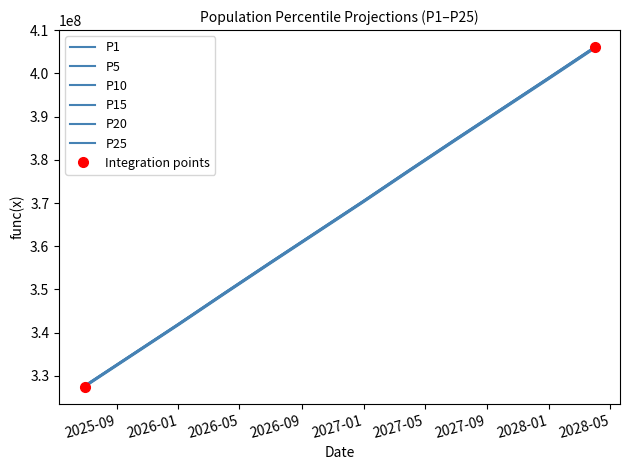

How many lines are shown in the chart?

6